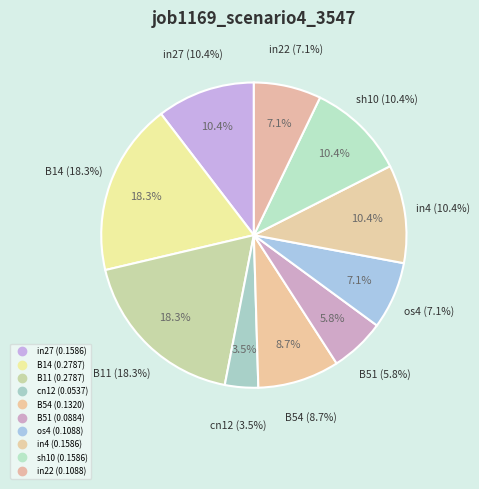

What is the change in value from B14 to B51?

-0.2